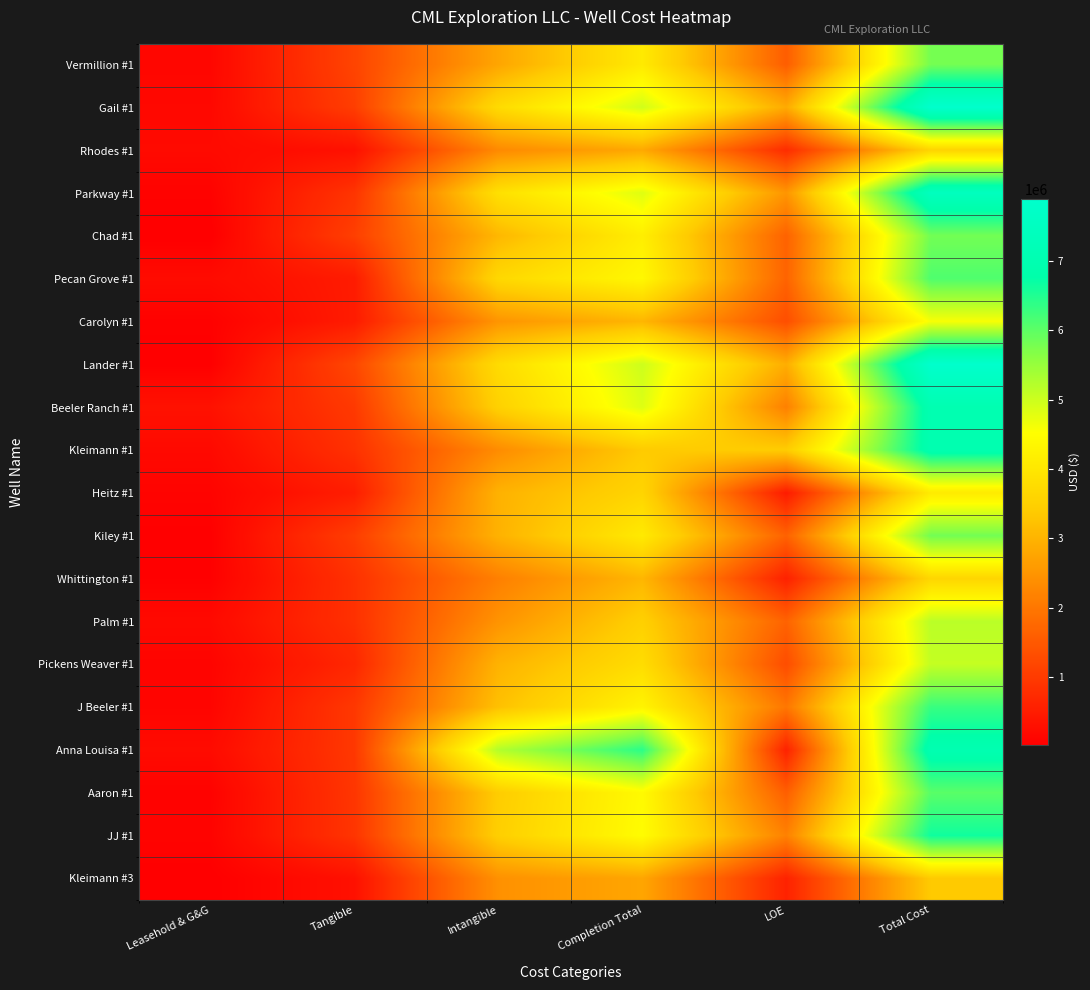

Which series has the largest range (max minus min)?

Lander #1